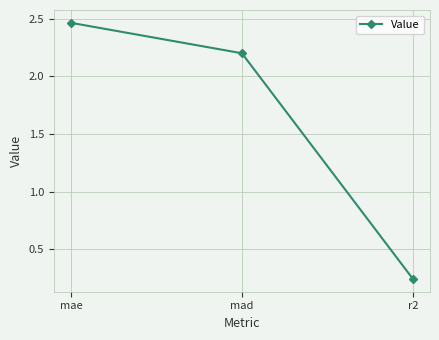

What is the average value?

1.6